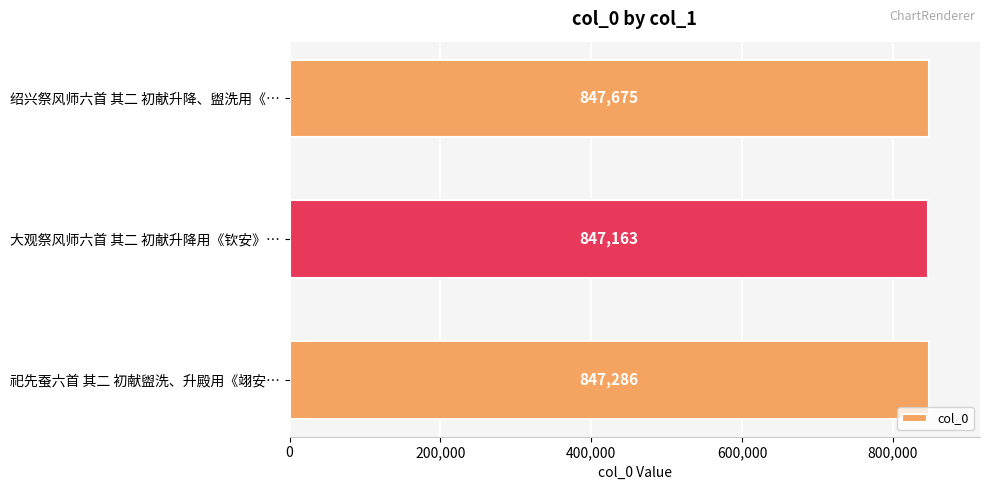

True or false: the data shows 847286 at 祀先蚕六首 其二 初献盥洗、升殿用《翊安….

True